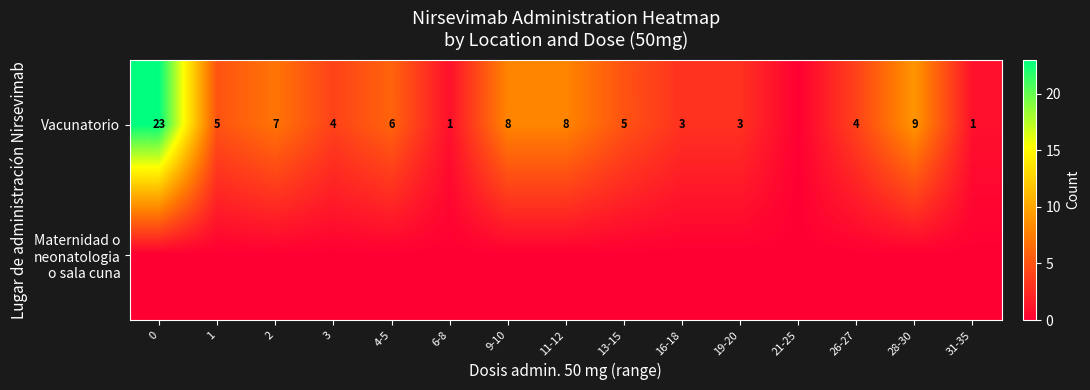

What is the sum of the Vacunatorio values at 6-8 and 11-12?

9